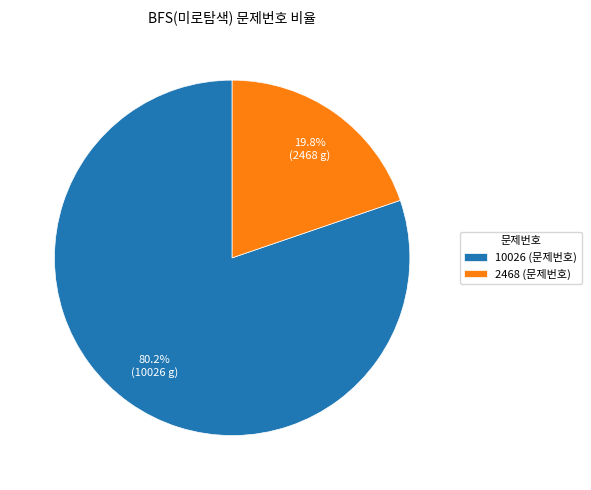

What is the smallest slice in the pie chart?

2468